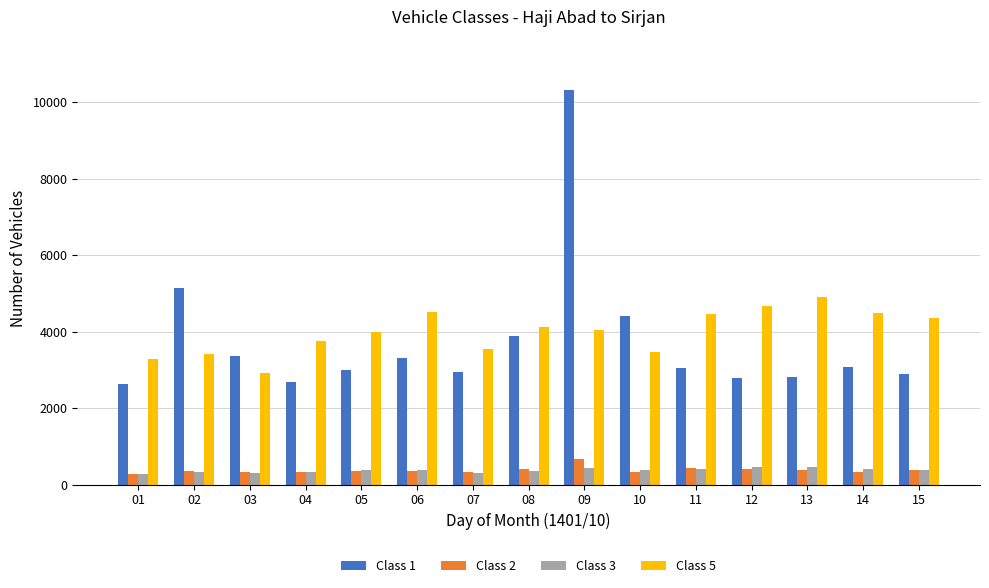

Count the number of data series in this chart.

4